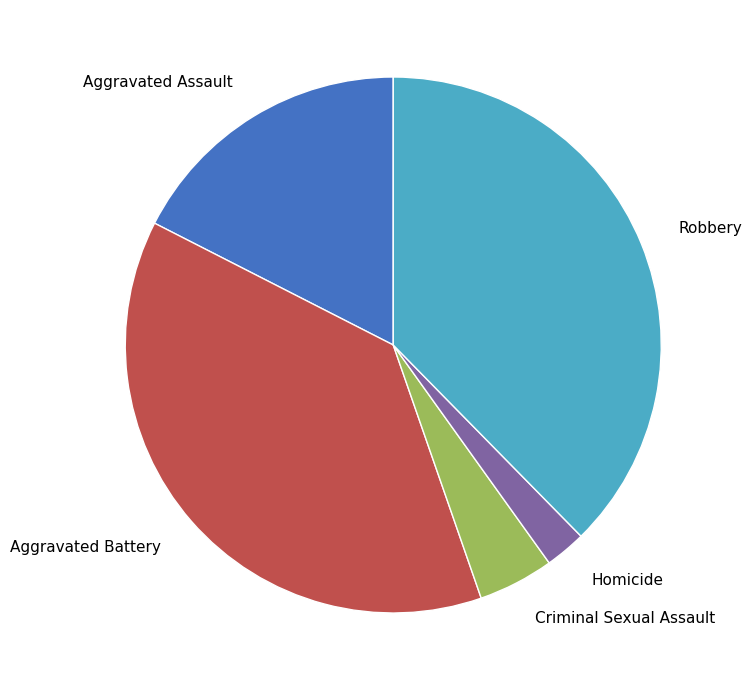

How many segments does this pie chart have?

5